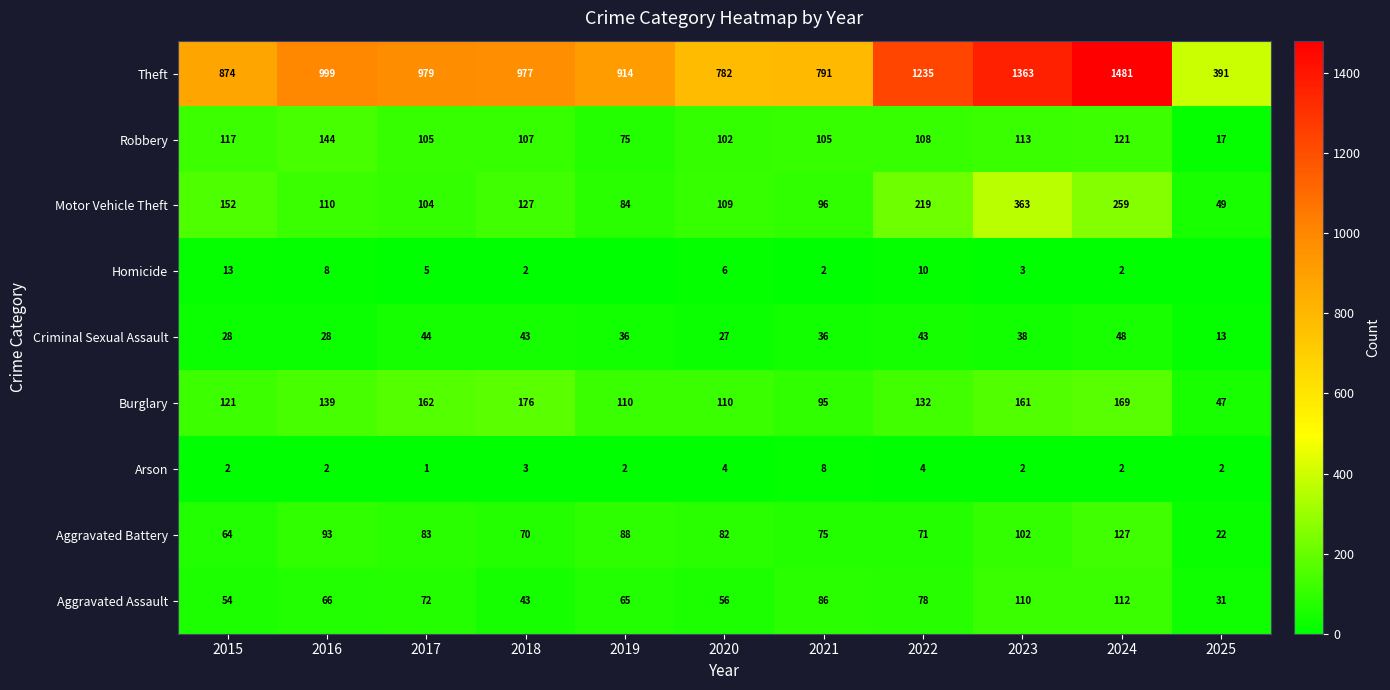

Which category has the highest value in the Aggravated Assault series?

2024